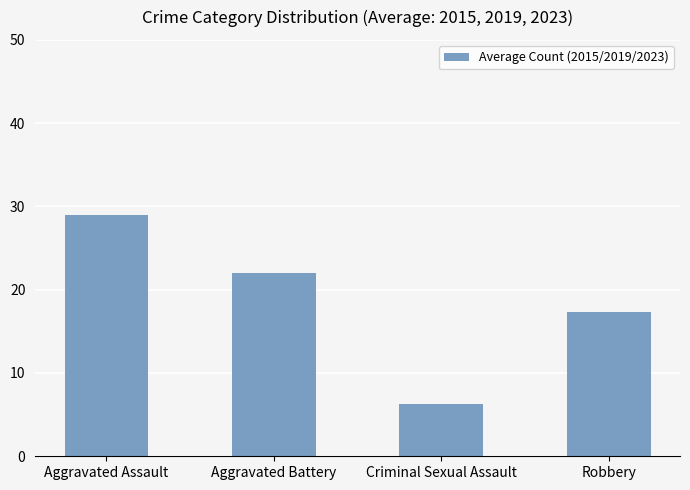

What position from the right is Aggravated Battery?

3